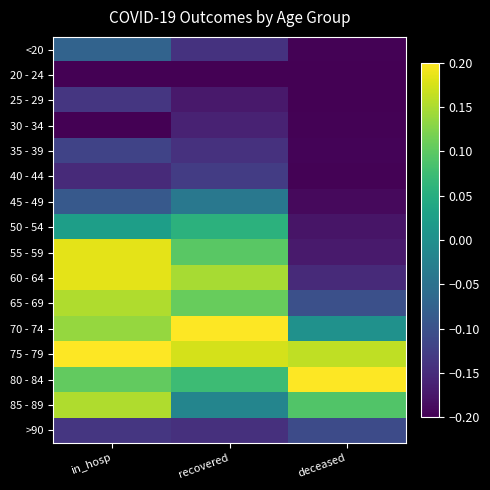

What is the difference between the highest and lowest values at recovered?

0.4